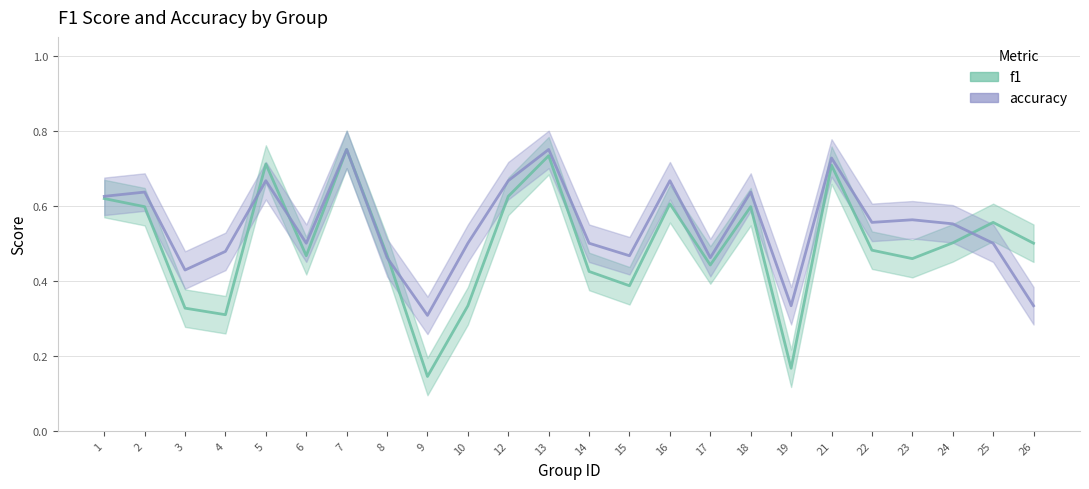

In accuracy, how many points are higher than both neighbors (excluding endpoints)?

8